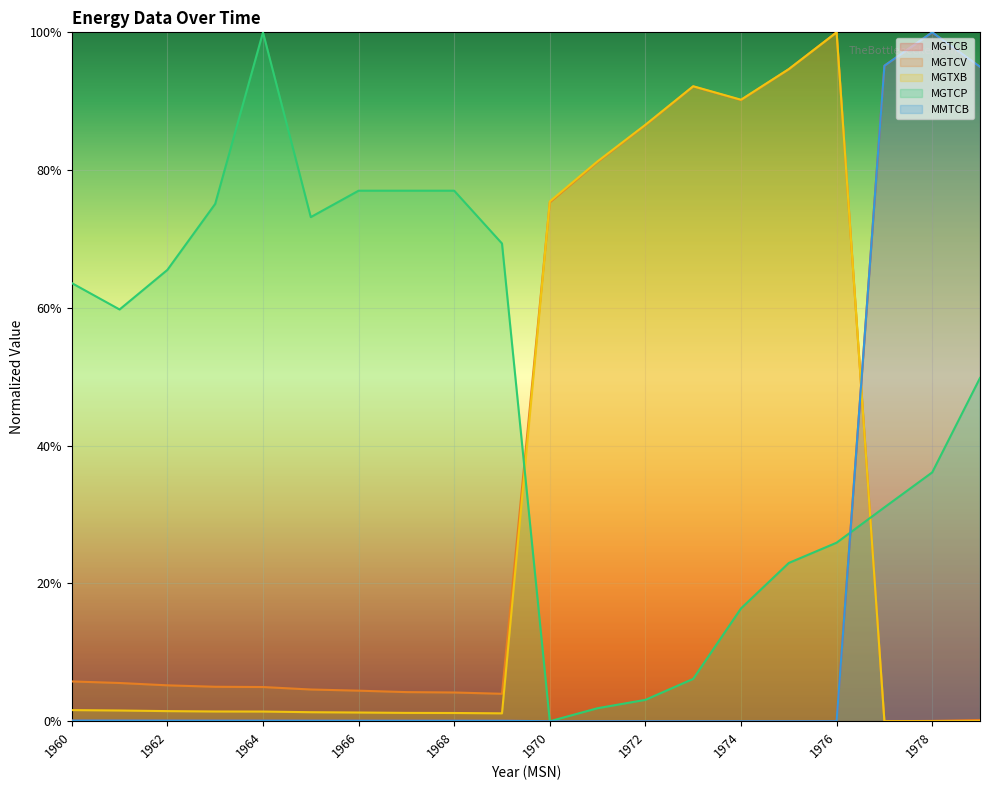

Reading left to right, extract all data points from this chart.

MGTCB: 0.0	0.0	0.0	0.0	0.0	0.0	0.0	0.0	0.0	0.0	0.0	0.0	0.0	0.0	0.0	0.0	0.0	1.0	1.0	0.9
MGTCV: 0.1	0.1	0.1	0.1	0.0	0.0	0.0	0.0	0.0	0.0	0.8	0.8	0.9	0.9	0.9	0.9	1.0	0.0	0.0	0.0
MGTXB: 0.0	0.0	0.0	0.0	0.0	0.0	0.0	0.0	0.0	0.0	0.8	0.8	0.9	0.9	0.9	0.9	1.0	0.0	0.0	0.0
MGTCP: 0.6	0.6	0.7	0.8	1.0	0.7	0.8	0.8	0.8	0.7	0.0	0.0	0.0	0.1	0.2	0.2	0.3	0.3	0.4	0.5
MMTCB: 0.0	0.0	0.0	0.0	0.0	0.0	0.0	0.0	0.0	0.0	0.0	0.0	0.0	0.0	0.0	0.0	0.0	1.0	1.0	1.0